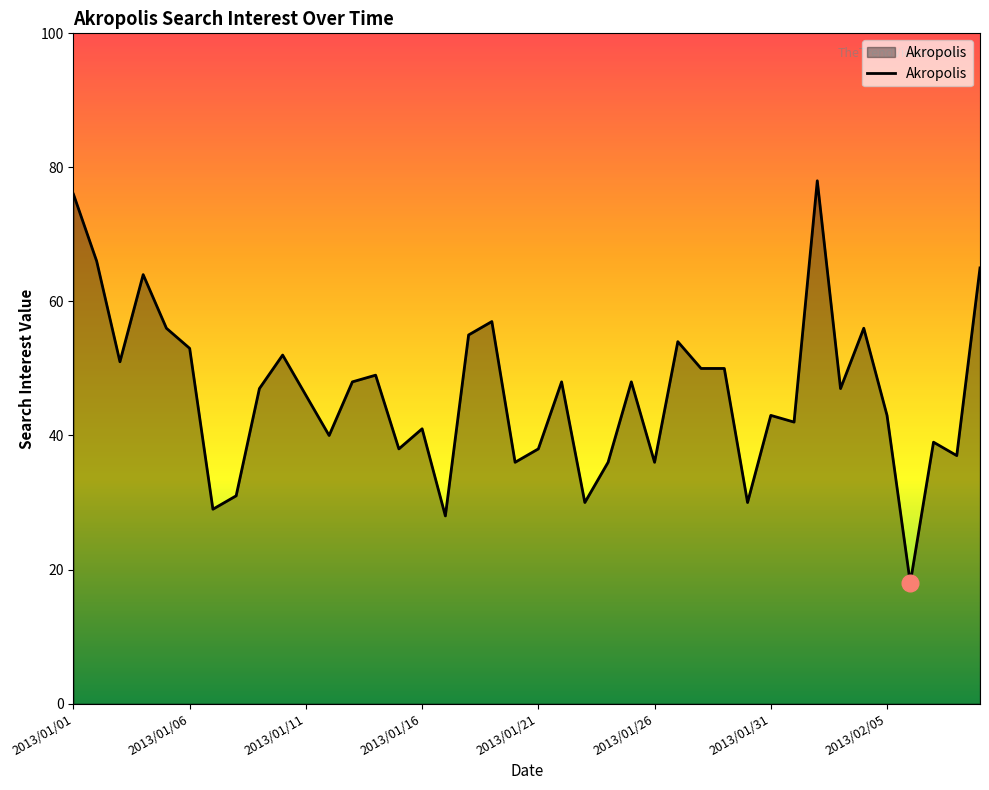

What is the average value?

46